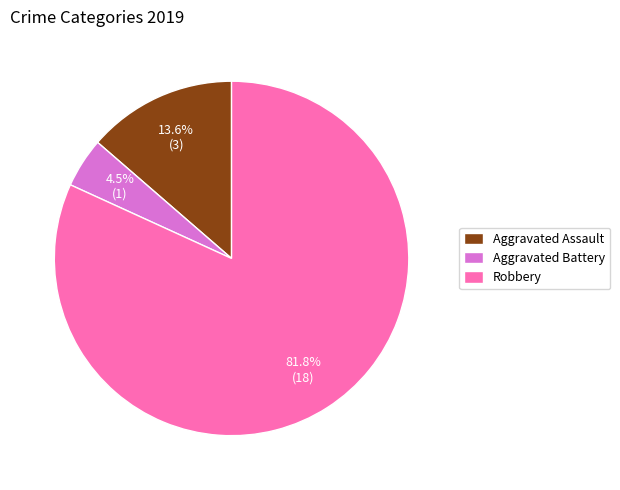

Does any single category account for the majority?

Yes